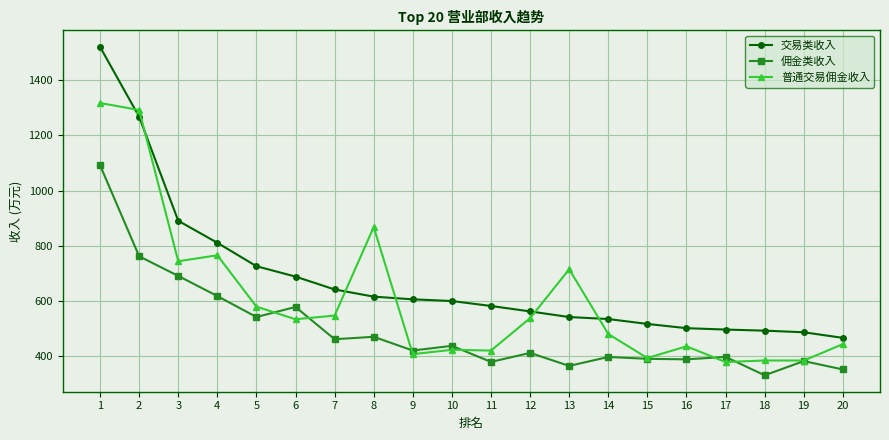

Is this an area chart (filled region under the line)?

No